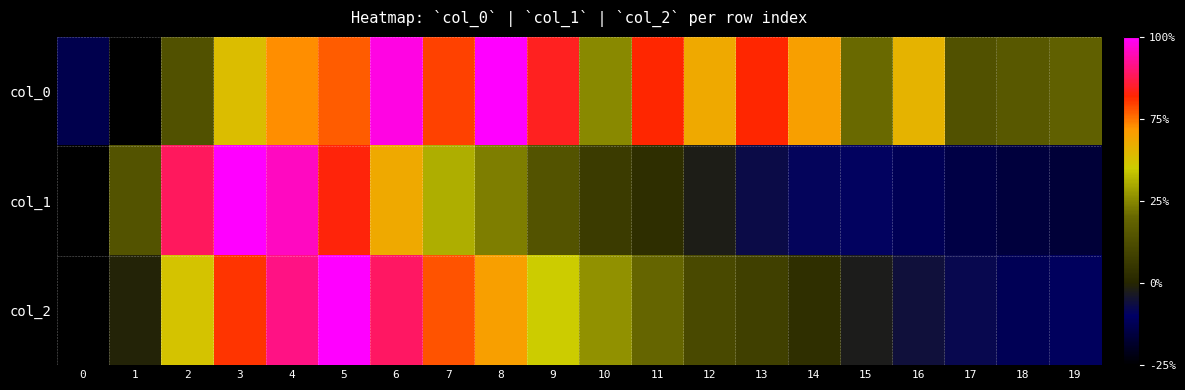

Rank the series by their maximum value, from highest to lowest.

col_0, col_1, col_2